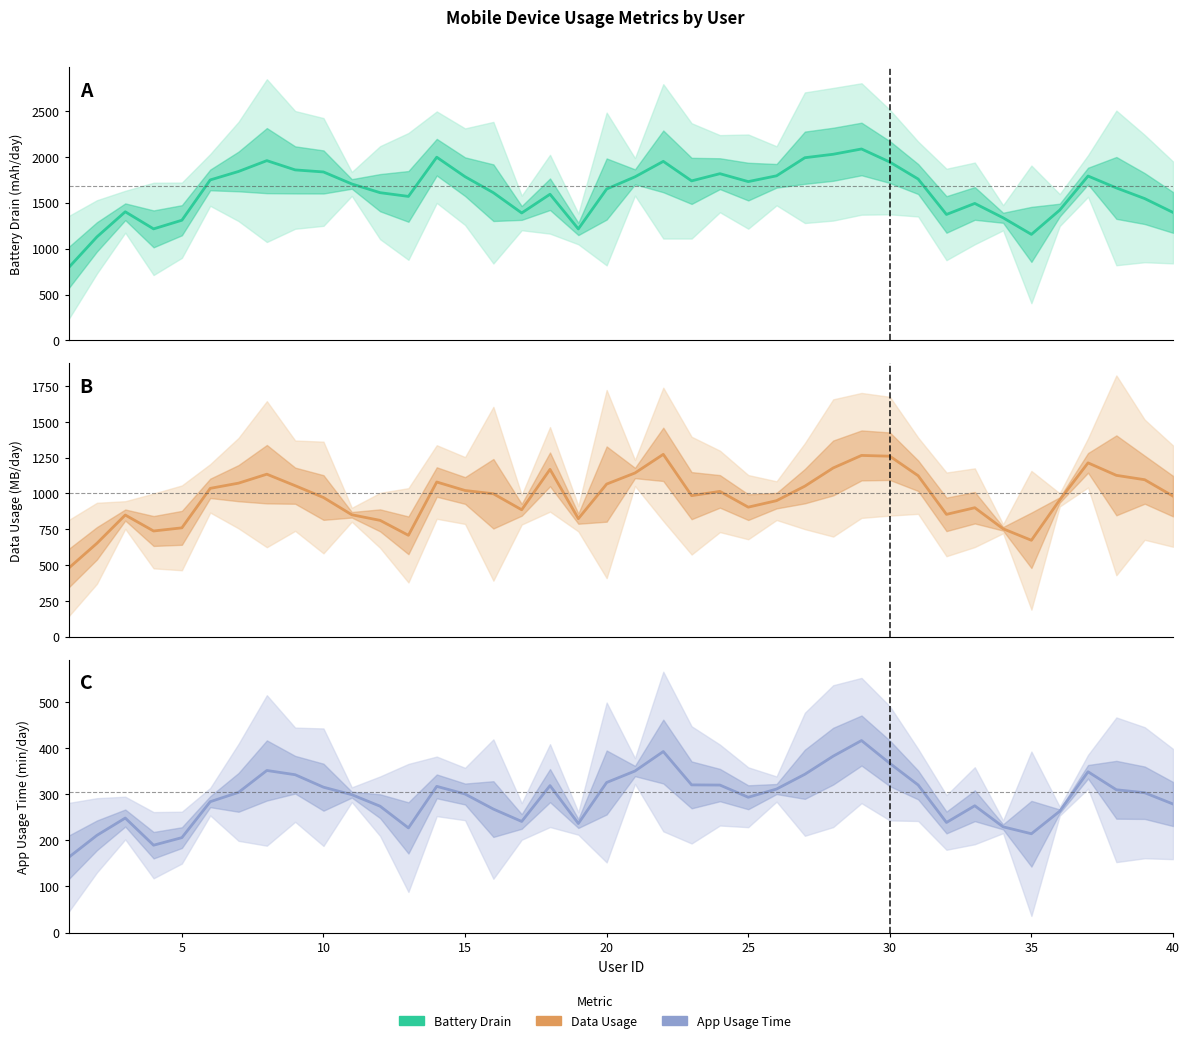

What are all the series names shown in the legend?

Battery Drain (mAh/day), Data Usage (MB/day), App Usage Time (min/day)